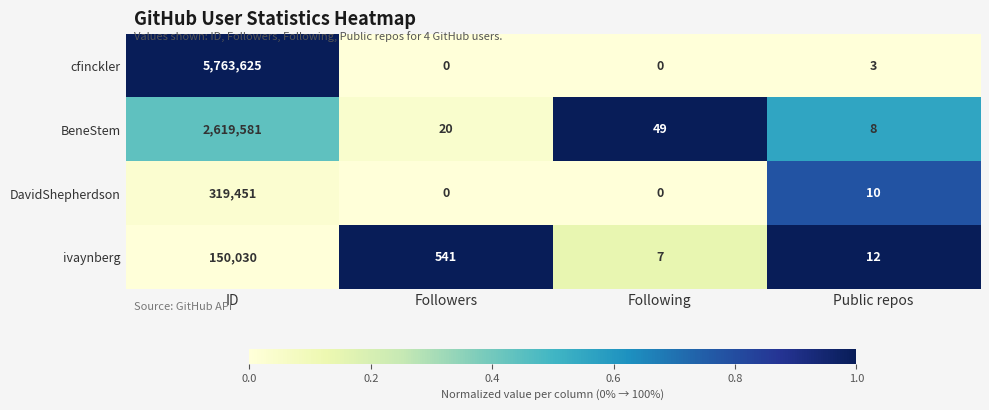

Reading left to right, transcribe all the data shown in this chart.

cfinckler: 5763625	0	0	3
BeneStem: 2619581	20	49	8
DavidShepherdson: 319451	0	0	10
ivaynberg: 150030	541	7	12